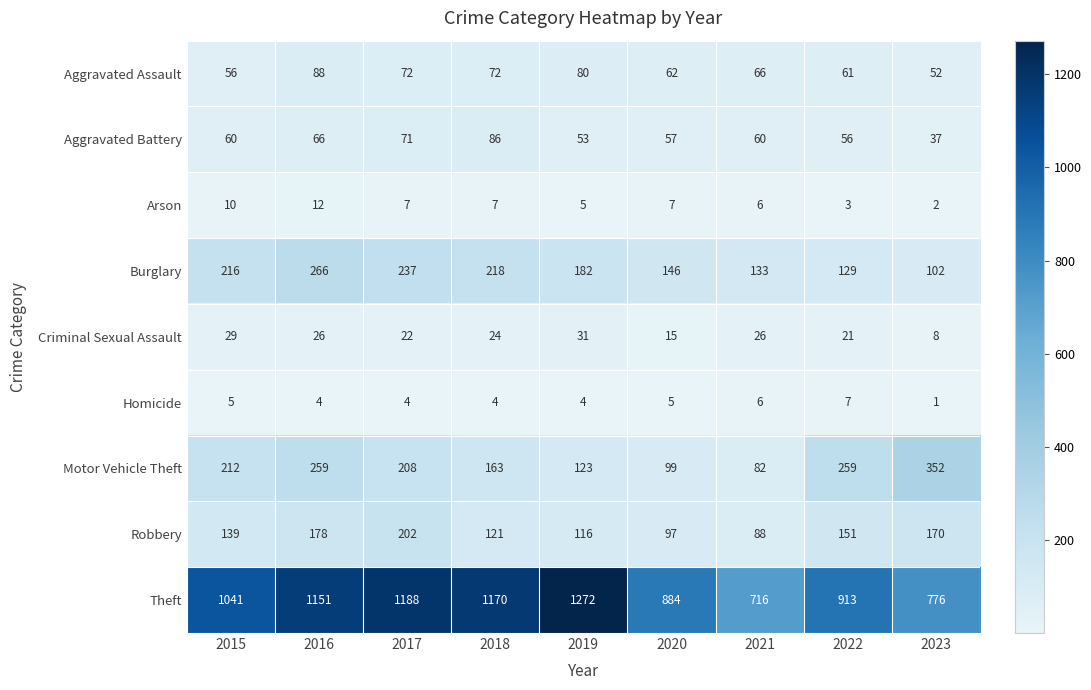

At which category is the sum across all series the highest?

2016